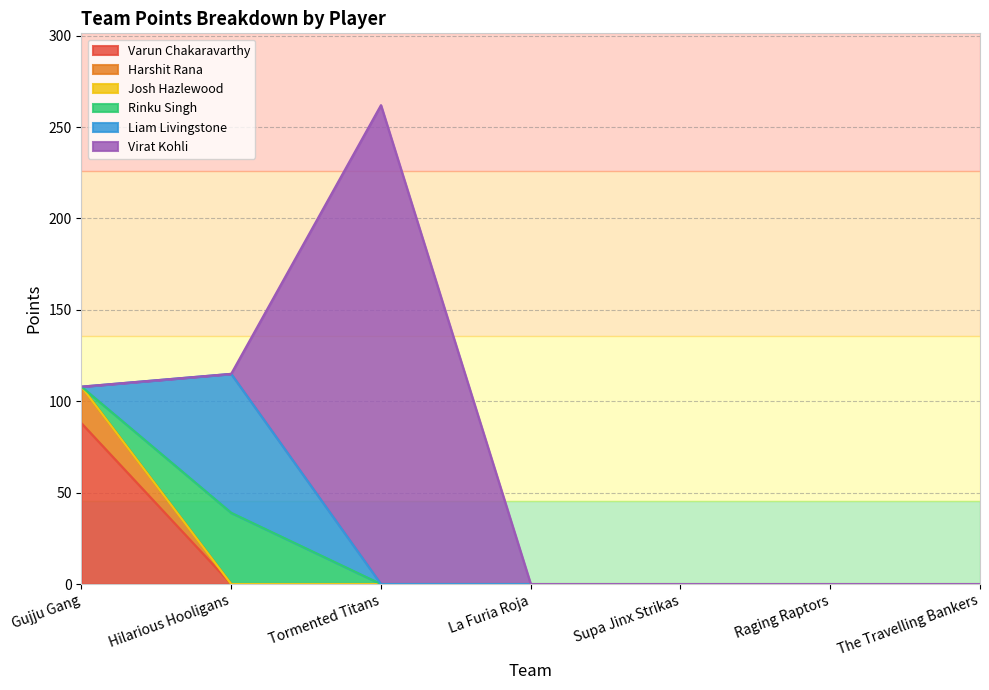

How many lines are shown in the chart?

6